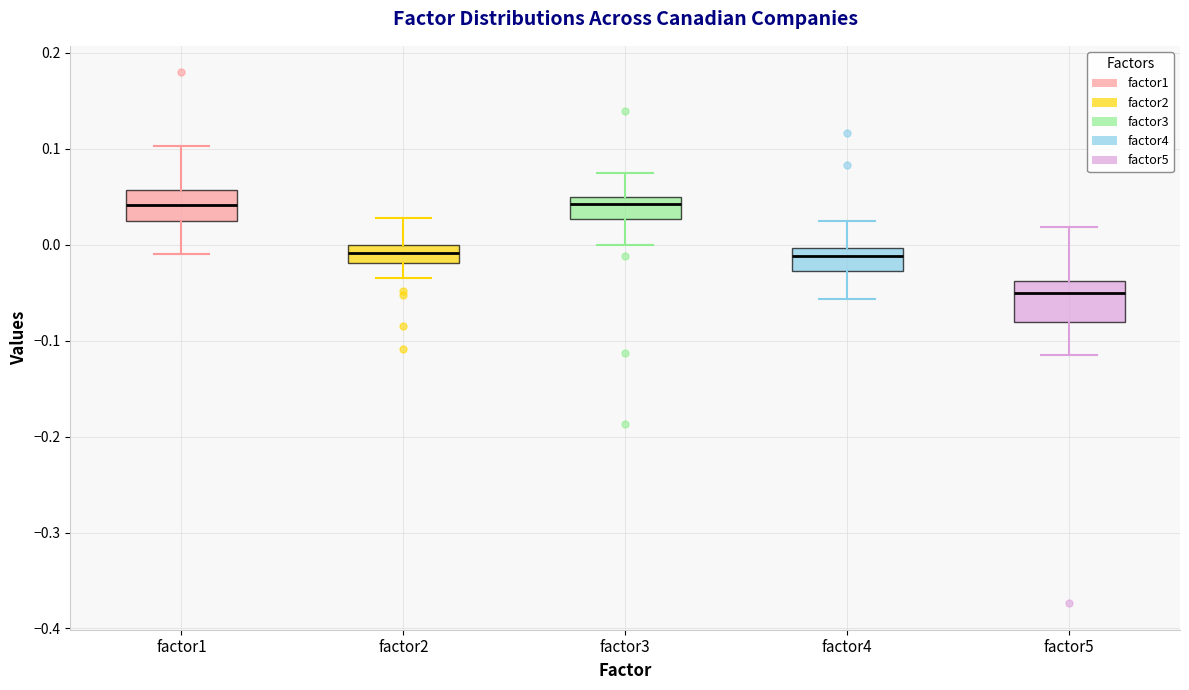

Where does the median line of the box for factor2 sit on the y-axis? The values are not printed on the chart, so give them approximately, as read against the axis.

-0.01